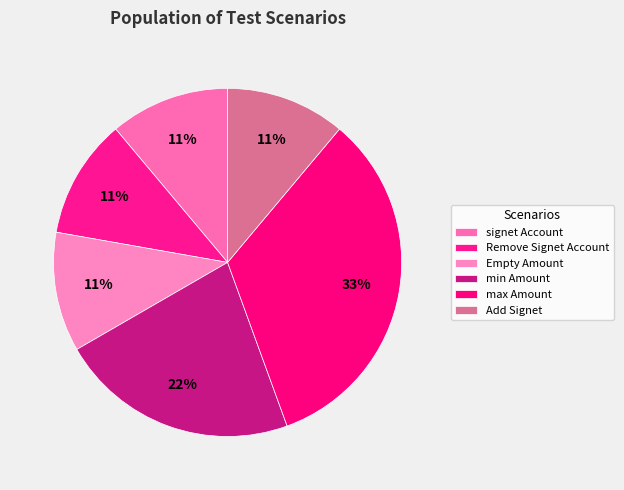

Does signet Account represent more than half of the total?

No